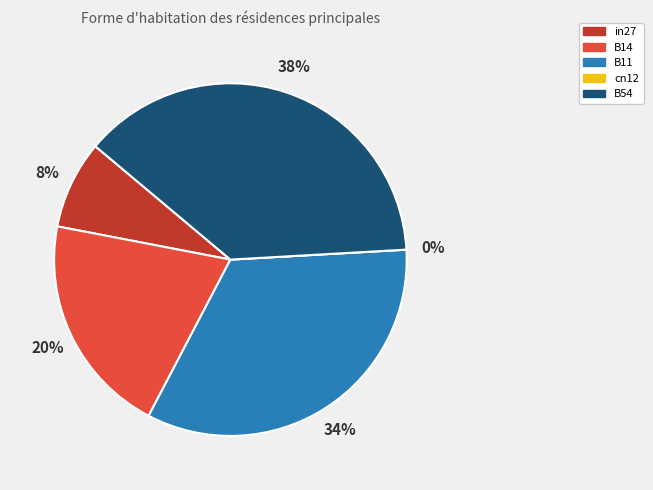

What portion of the pie excludes B54?

62.0%